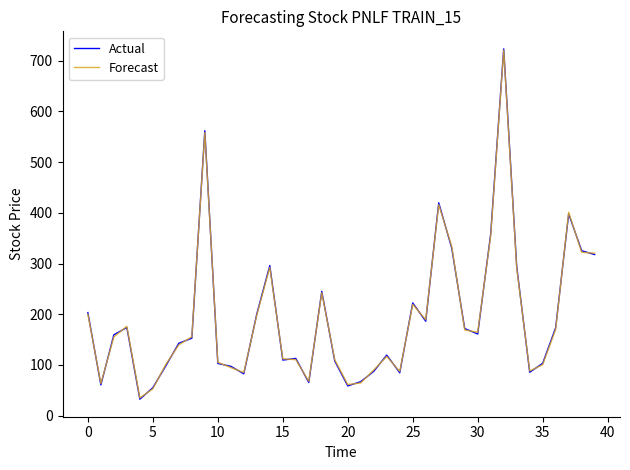

Which series has the largest range (max minus min)?

Actual